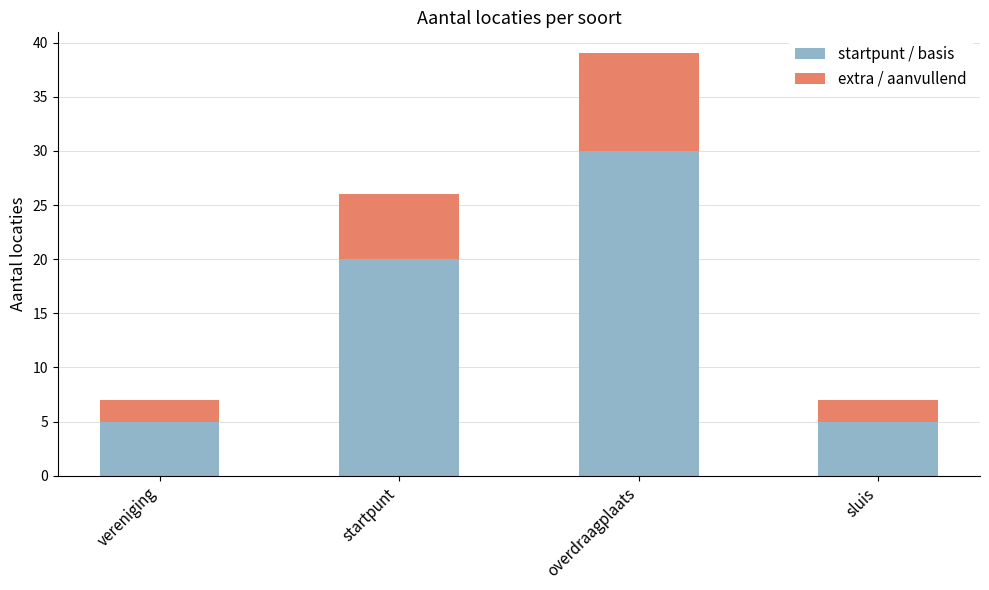

At which label does startpunt / basis reach its peak?

overdraagplaats